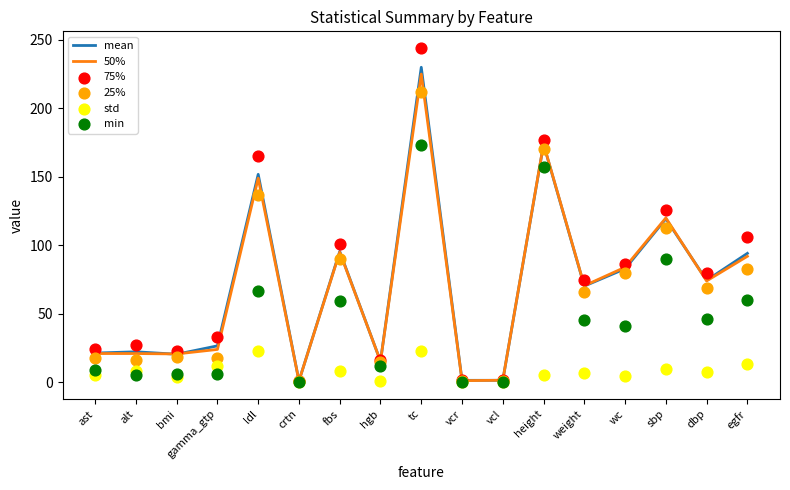

What is the total value across all series at weight?

333.4